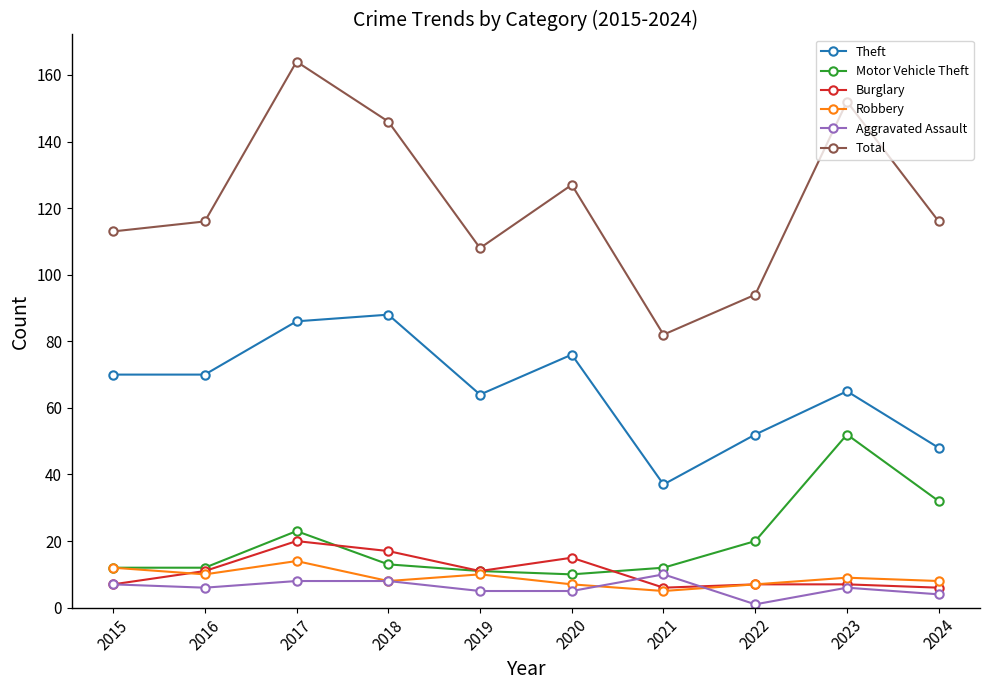

Reading right to left, what are all the values shown in this chart?

Theft: 48	65	52	37	76	64	88	86	70	70
Motor Vehicle Theft: 32	52	20	12	10	11	13	23	12	12
Burglary: 6	7	7	6	15	11	17	20	11	7
Robbery: 8	9	7	5	7	10	8	14	10	12
Aggravated Assault: 4	6	1	10	5	5	8	8	6	7
Total: 116	152	94	82	127	108	146	164	116	113